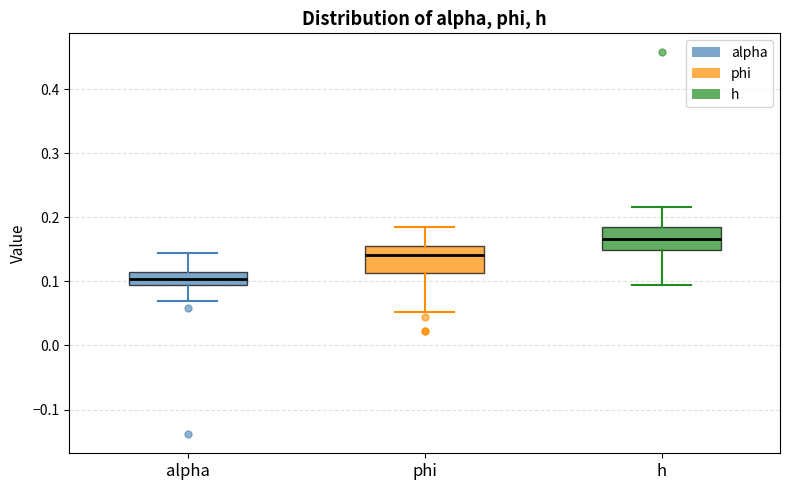

Which box's median line is the lowest?

alpha